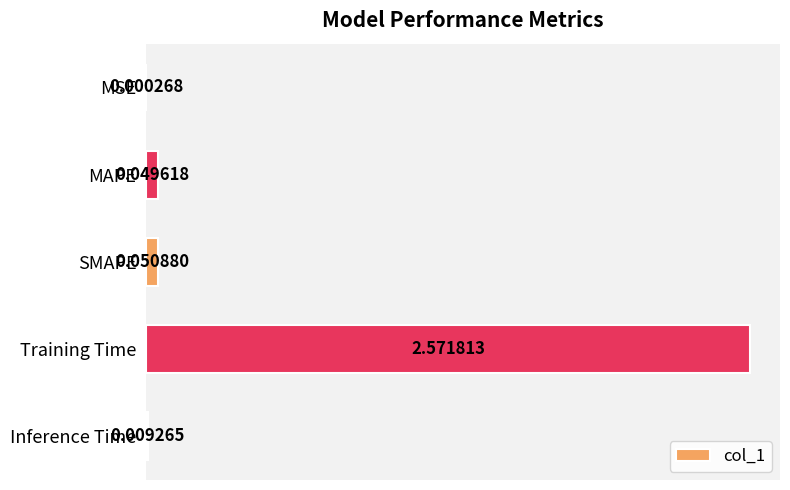

Which label corresponds to the largest value in the chart?

Training Time